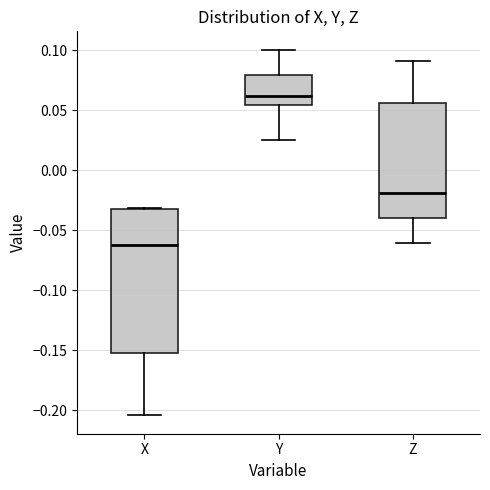

Which box has the lowest median line?

X